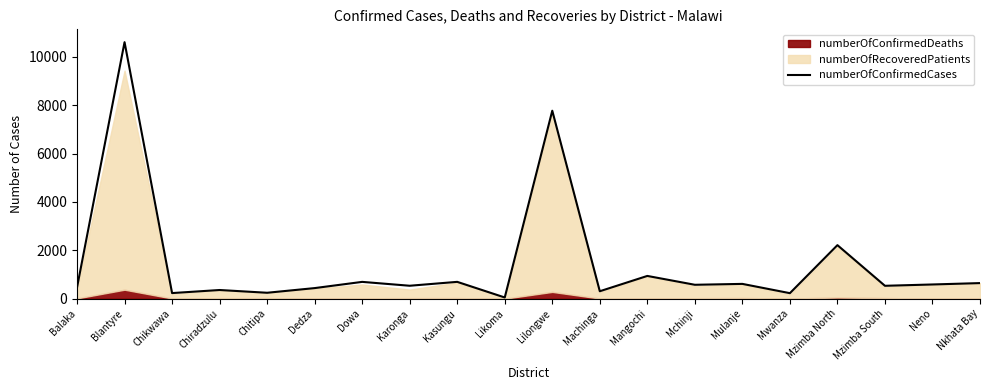

Read the value at Chitipa.

245